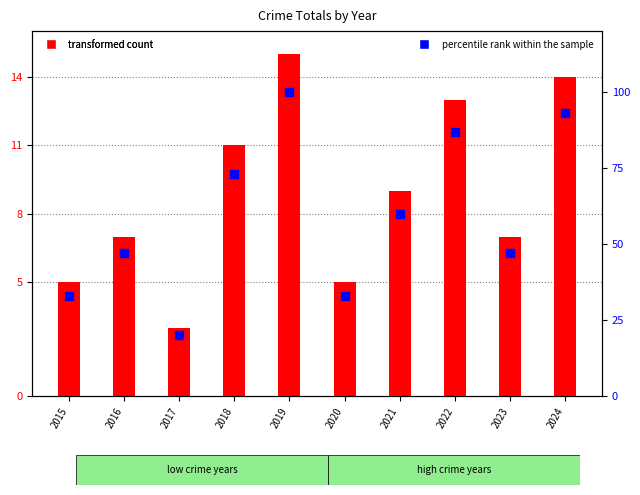

Is the value of transformed count at 2016 greater than the value of percentile rank within the sample at 2015?

No